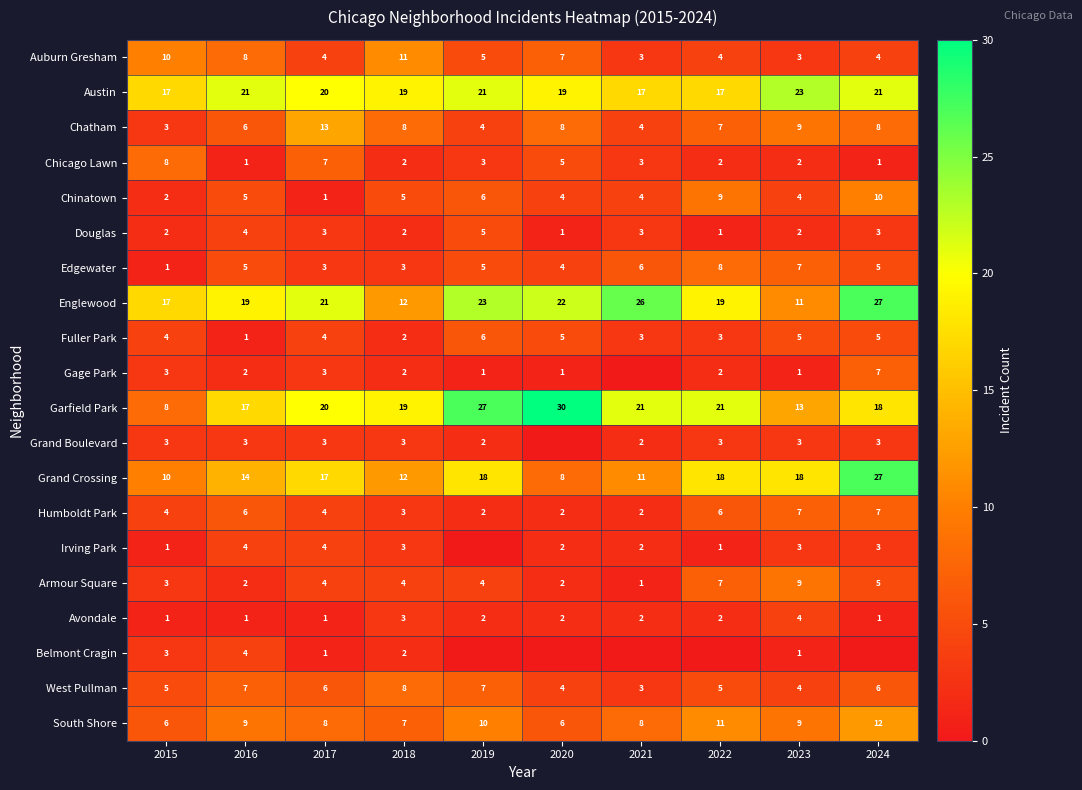

Is the value of Englewood at 2016 greater than the value of Avondale at 2022?

Yes